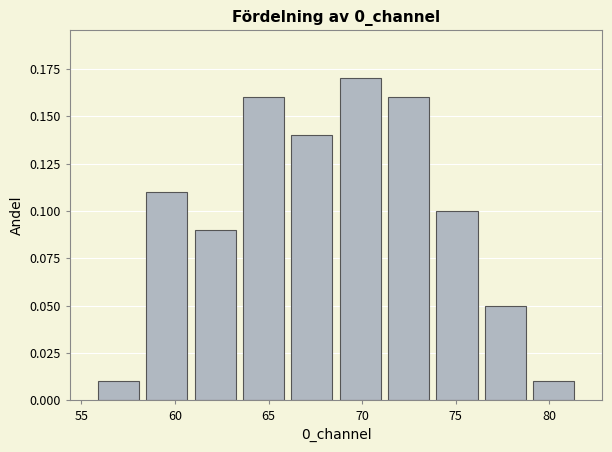

Reading left to right, transcribe this chart: for each bar, give the range it covers on the x-axis and its height. Neither the bar edges nor the heights are printed on the chart, so give them approximately, as read against the axes.

55.5 to 58.5: 0.01
58.5 to 61.0: 0.11
61.0 to 63.5: 0.09
63.5 to 66.0: 0.16
66.0 to 68.5: 0.14
68.5 to 71.0: 0.17
71.0 to 74.0: 0.16
74.0 to 76.5: 0.10
76.5 to 79.0: 0.05
79.0 to 81.5: 0.01